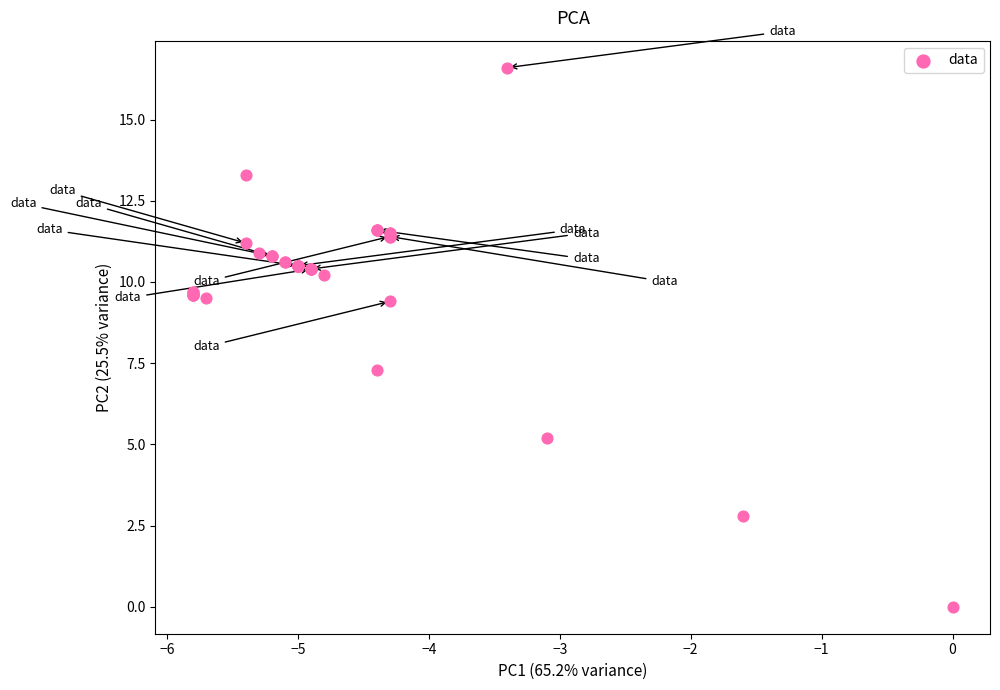

What Y value in the scatter plot is closest to 8?

7.3